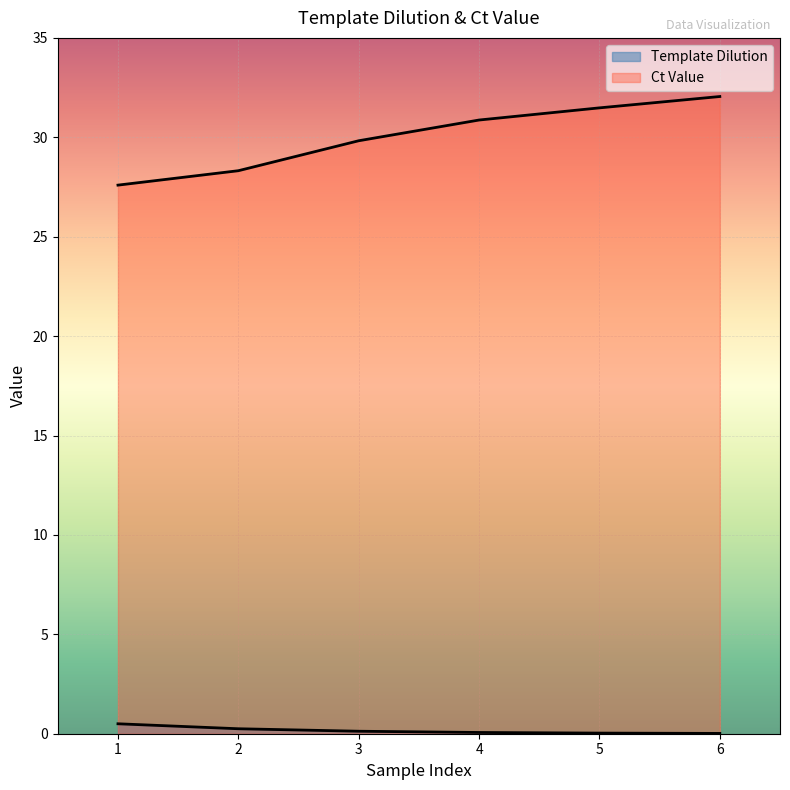

Which series has the largest range (max minus min)?

Ct Value